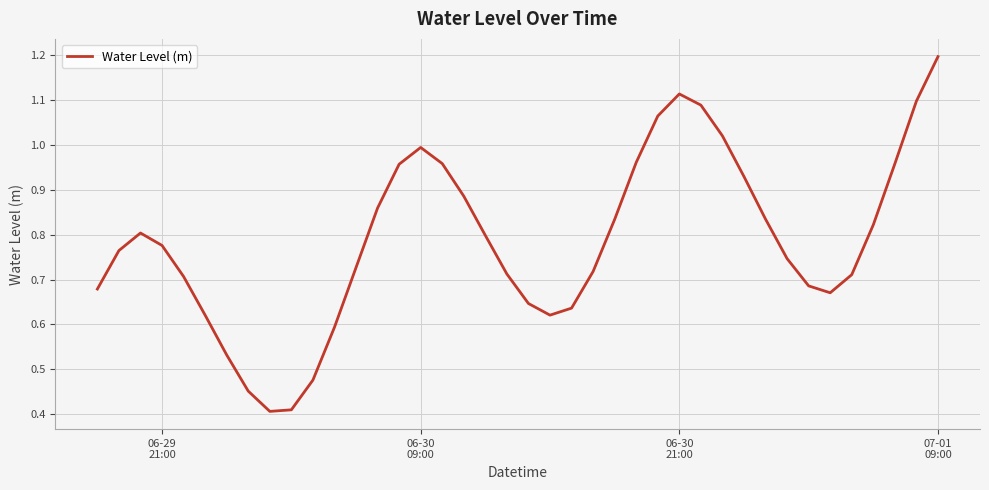

What is the maximum value shown in the chart?

1.2